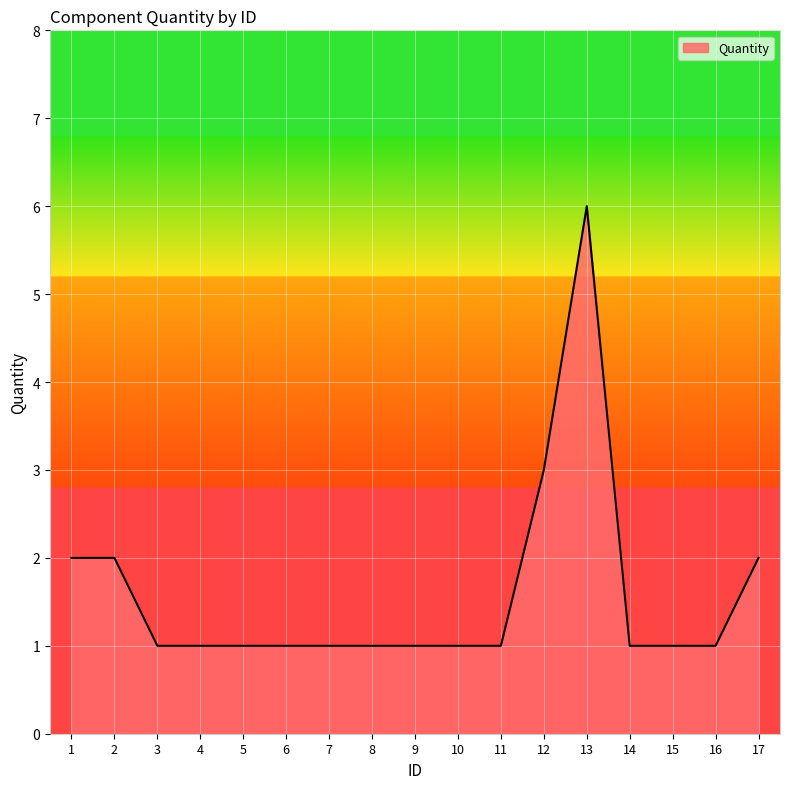

Reading left to right, transcribe all the data shown in this chart.

1=2	2=2	3=1	4=1	5=1	6=1	7=1	8=1	9=1	10=1	11=1	12=3	13=6	14=1	15=1	16=1	17=2